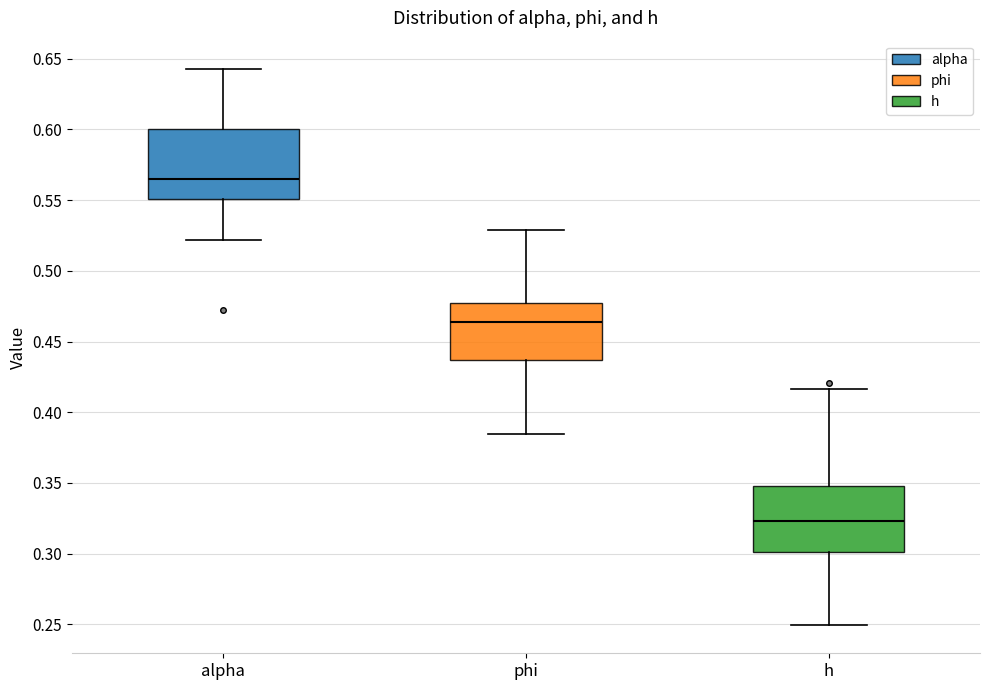

Where does the upper whisker of the box for phi end on the y-axis? The values are not printed on the chart, so give them approximately, as read against the axis.

0.530